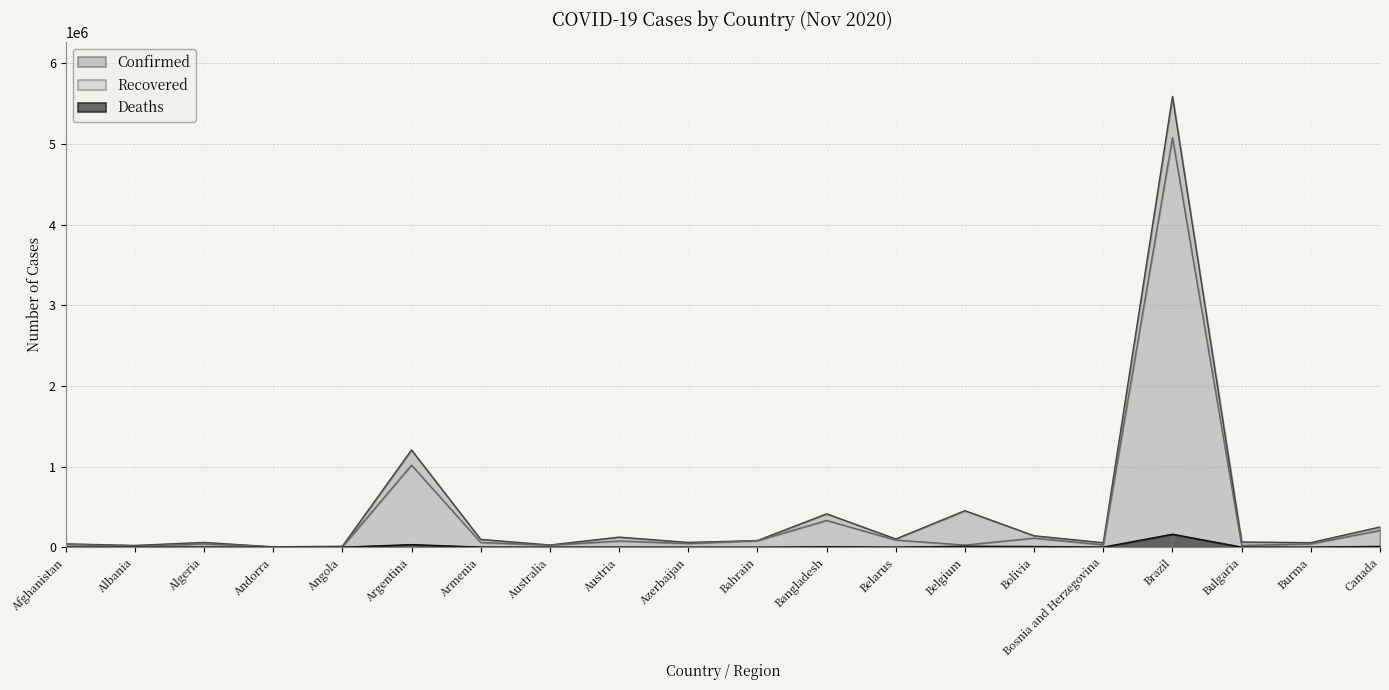

Where is the first local minimum for Confirmed?

Albania